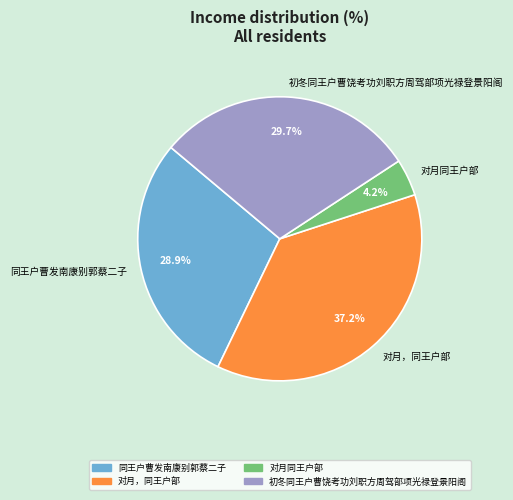

Count the number of slices in the pie.

4